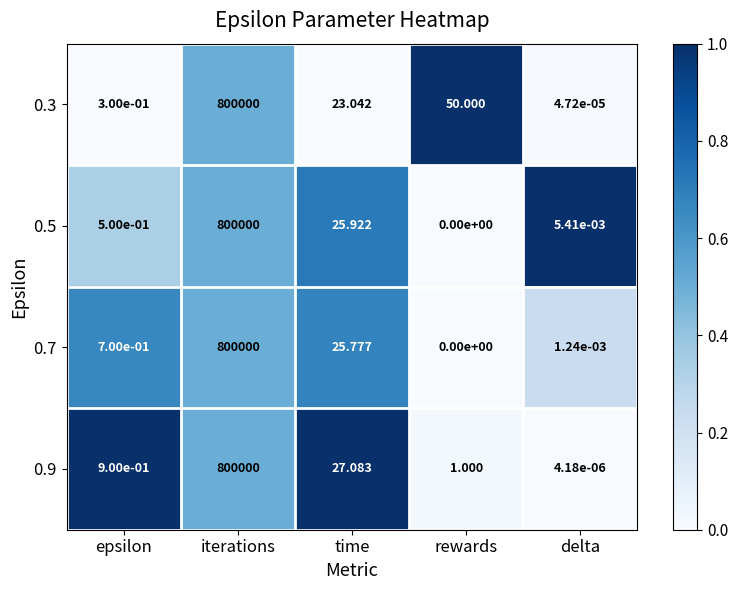

At which label does 0.5 reach its minimum?

rewards